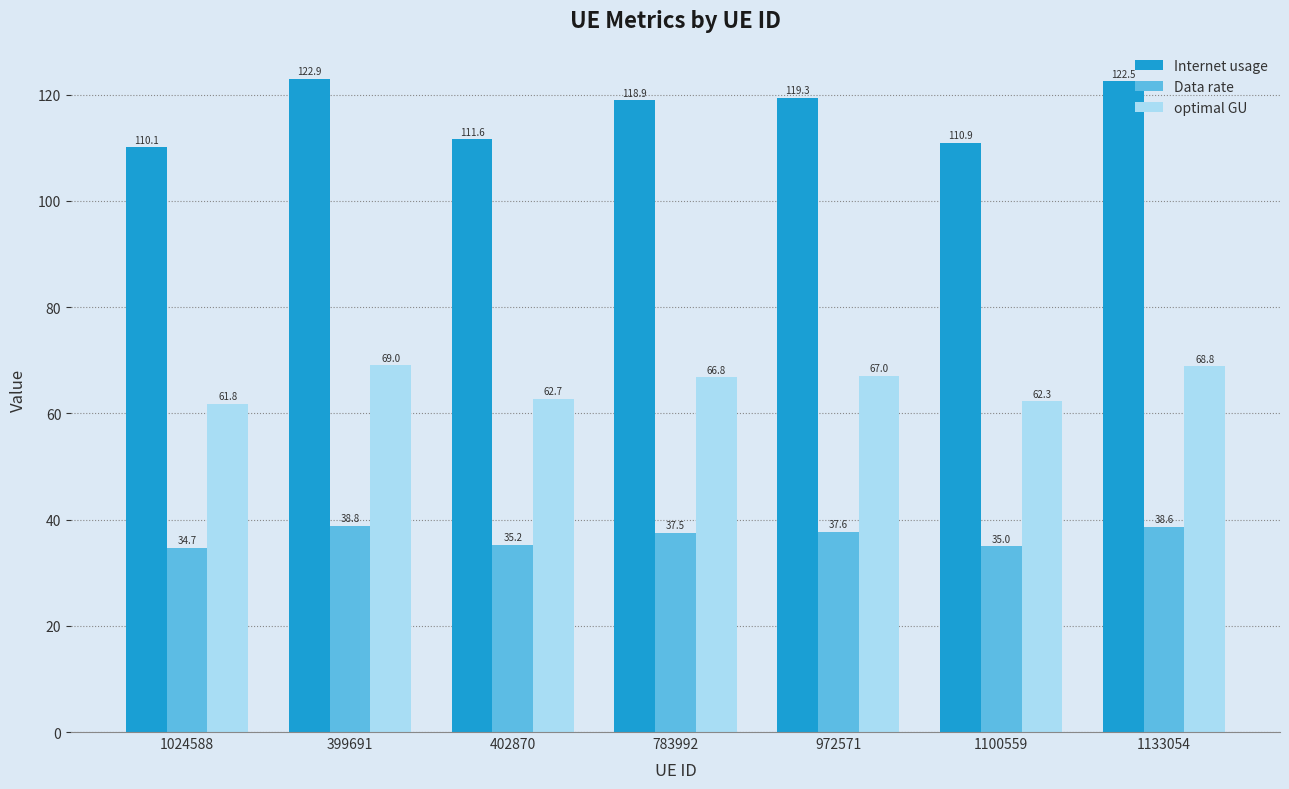

What is the label of the 4th bar from the right?

783992